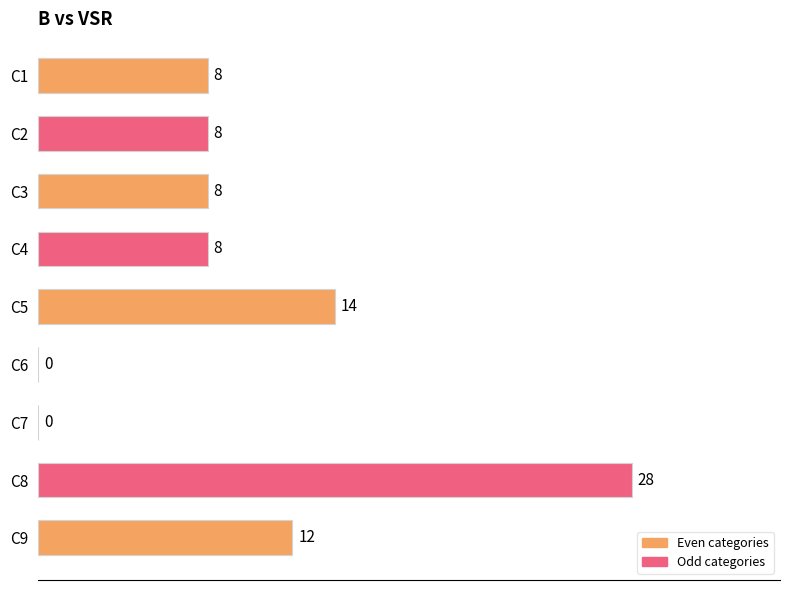

What is the sum of all values?

86